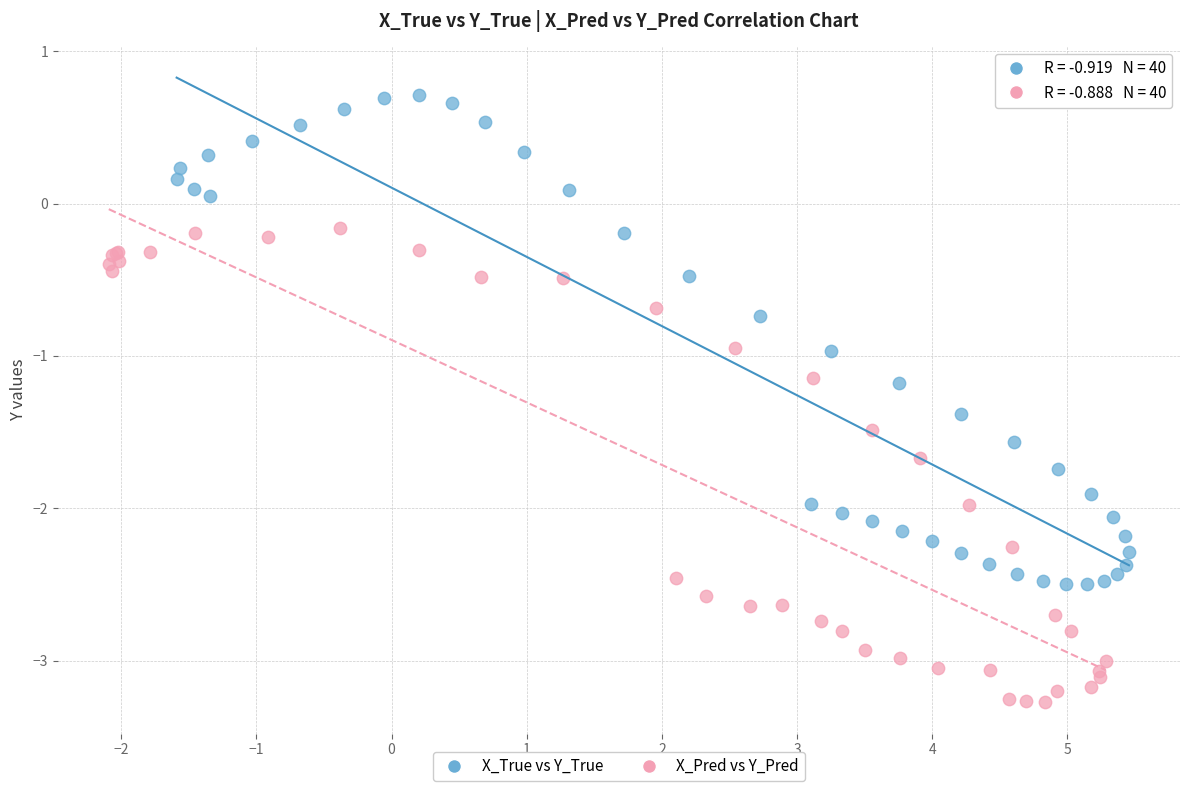

Which series reaches the maximum Y coordinate?

X_True vs Y_True